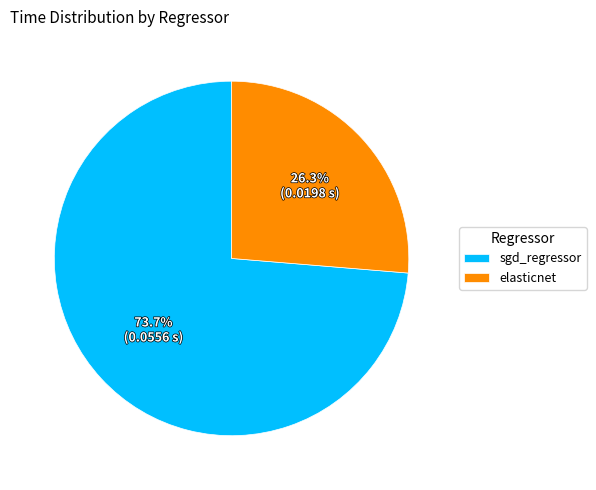

Which category accounts for the majority?

sgd_regressor